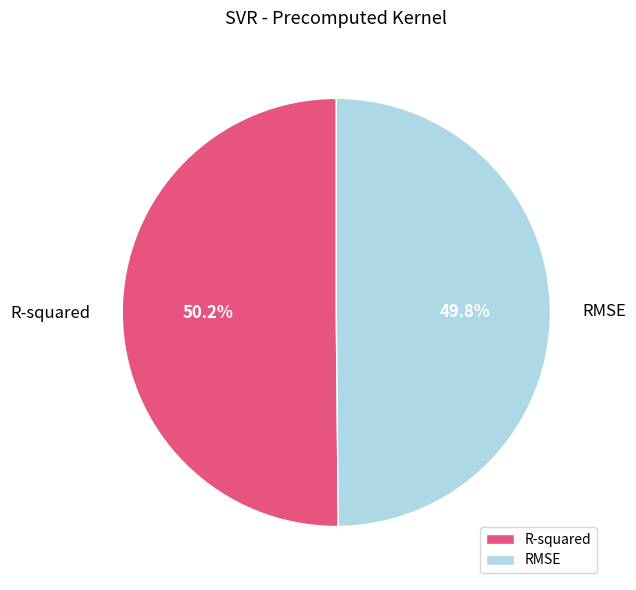

True or false: RMSE accounts for 50% of the total.

True